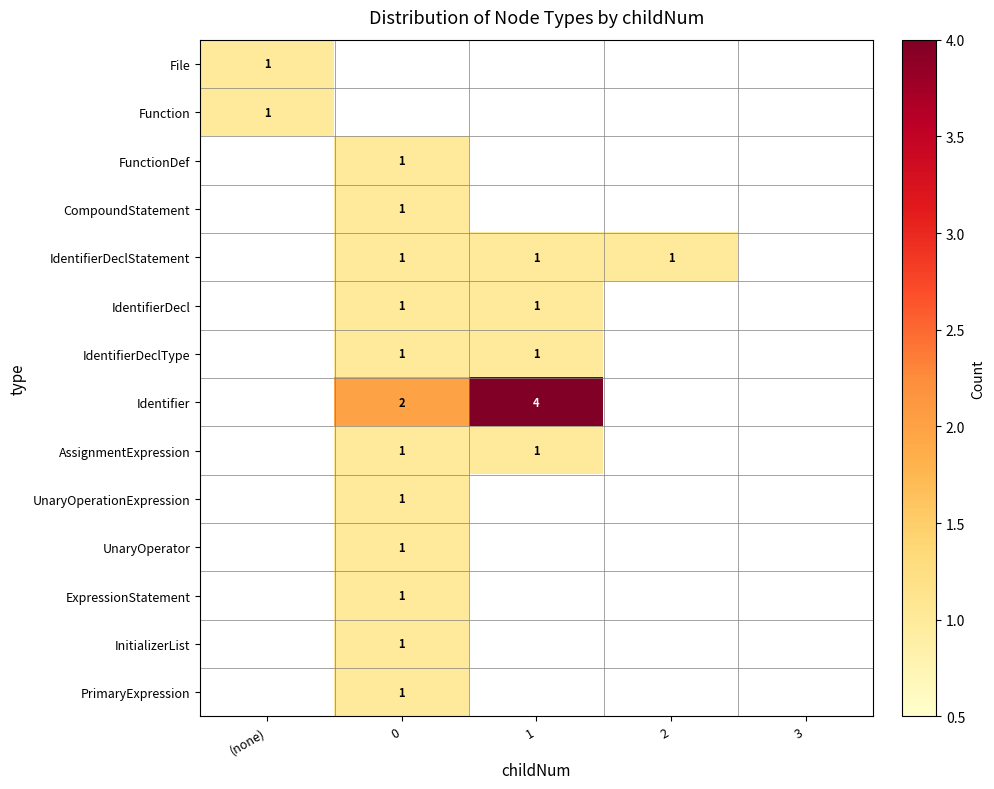

Count the number of categories in the chart.

5